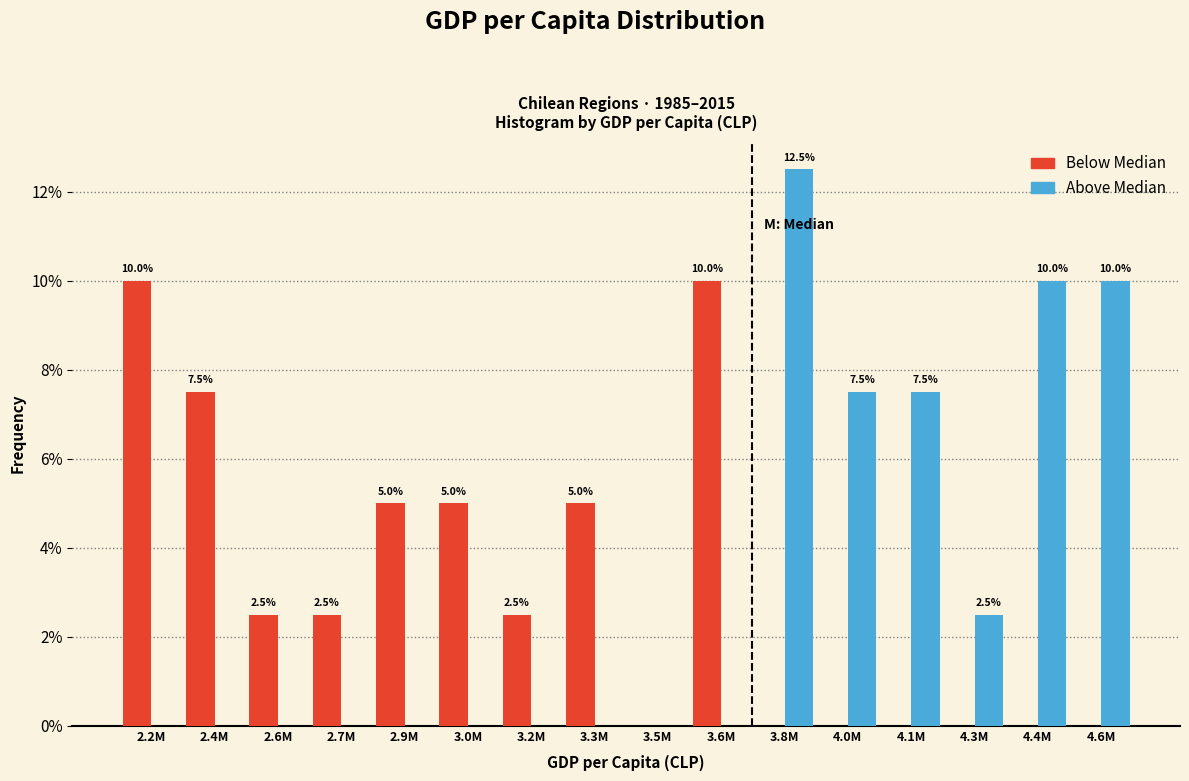

What is the total value across all series at 3.6M?

10.0